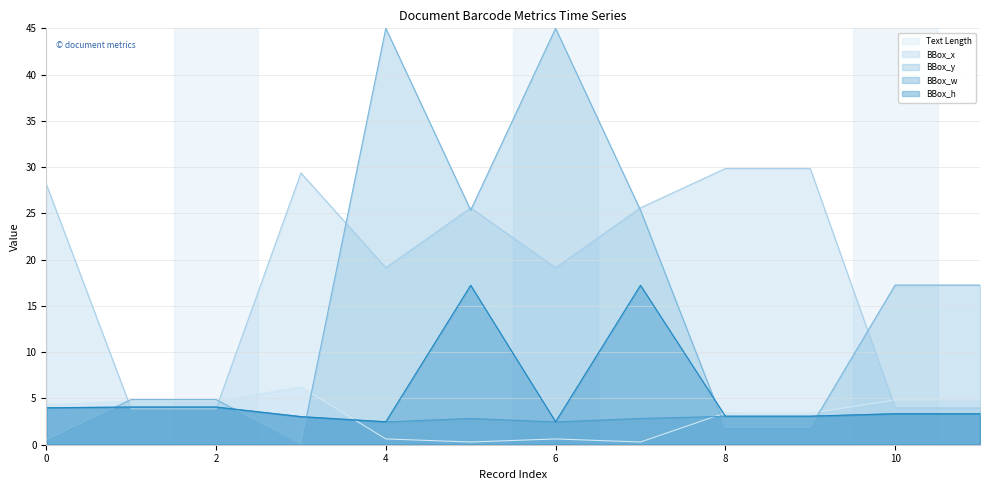

Which series has the largest total across all categories?

BBox_x